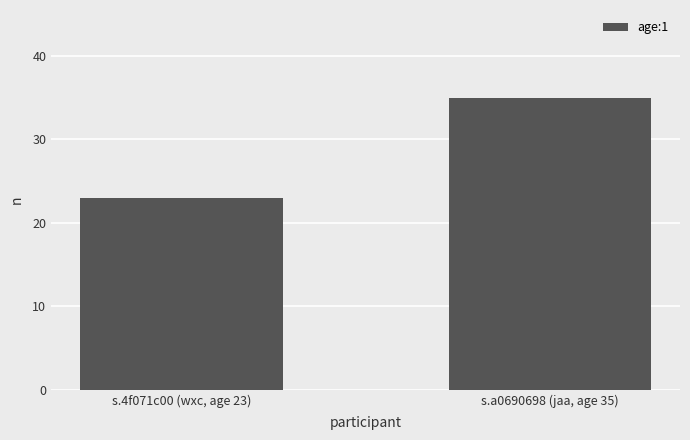

What is the label of the 2nd bar from the right?

s.4f071c00 (wxc, age 23)